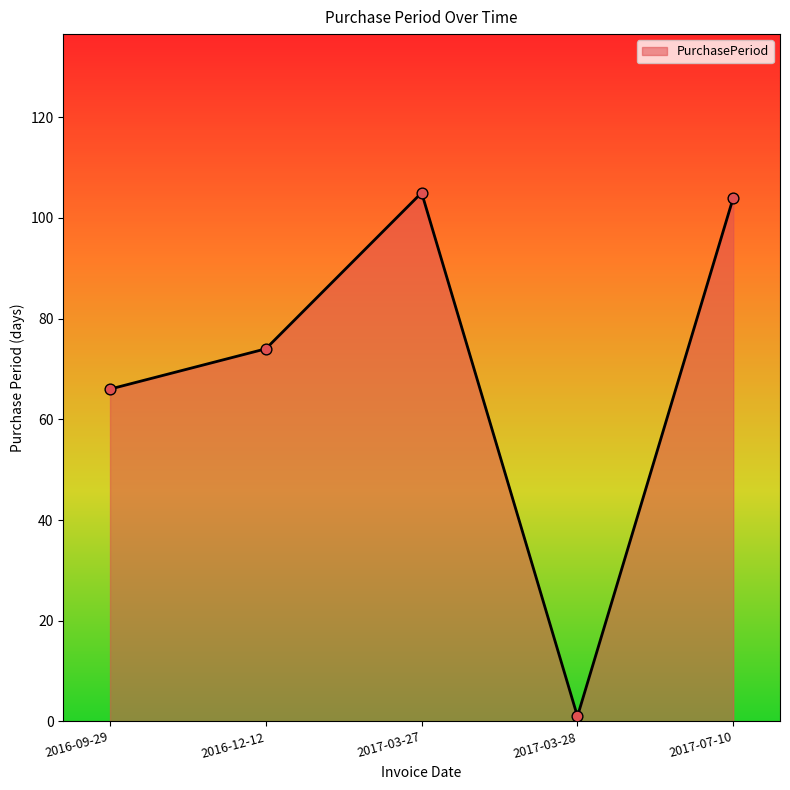

What is the change in value from 2016-12-12 to 2017-07-10?

+30